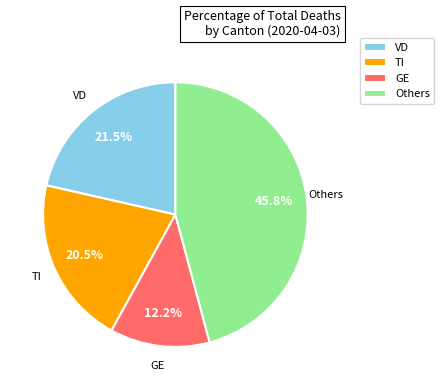

Rank the categories by value from highest to lowest.

Others, VD, TI, GE